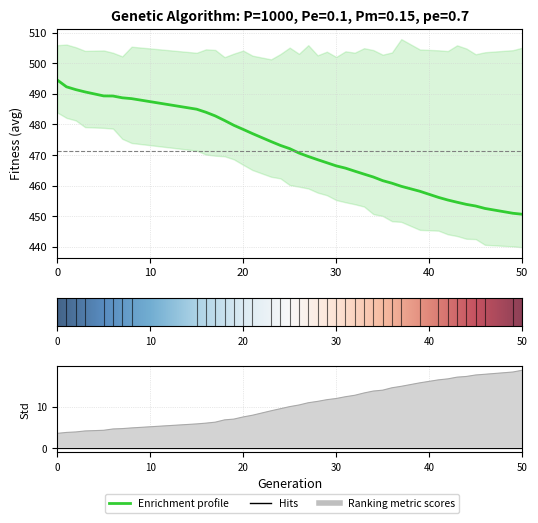

Reading left to right, what are all the values shown in this chart?

gen: 0.0	1.0	2.0	3.0	5.0	6.0	7.0	8.0	15.0	16.0	17.0	18.0	19.0	20.0	21.0	23.0	24.0	25.0	26.0	27.0	28.0	29.0	30.0	31.0	32.0	33.0	34.0	35.0	36.0	37.0	39.0	41.0	42.0	43.0	44.0	45.0	46.0	49.0	50.0
min: 483.9	482.1	481.3	479.1	478.9	478.6	475.3	473.9	471.4	470.2	469.8	469.6	468.6	466.8	465.1	462.9	462.4	460.2	459.6	459.1	457.7	456.9	455.3	454.6	453.9	453.2	450.7	450.1	448.4	448.1	445.5	445.3	444.1	443.5	442.6	442.5	440.7	440.1	439.9
max: 505.9	506.1	505.2	504.0	504.2	503.4	502.2	505.4	503.4	504.5	504.3	502.0	503.1	504.1	502.5	501.2	503.0	505.1	503.1	505.9	502.6	503.8	502.0	503.9	503.4	504.9	504.3	502.8	503.5	507.9	504.5	504.2	504.0	505.8	504.8	502.9	503.6	504.2	505.0
avg: 494.5	492.3	491.4	490.6	489.3	489.3	488.7	488.4	485.0	484.0	482.8	481.3	479.7	478.4	477.0	474.4	473.1	472.1	470.6	469.5	468.5	467.5	466.5	465.7	464.7	463.8	462.8	461.6	460.8	459.8	458.1	456.2	455.3	454.6	453.9	453.3	452.5	451.0	450.6
std: 3.6	3.8	3.9	4.2	4.3	4.6	4.7	4.9	5.8	6.0	6.3	6.8	7.0	7.5	7.9	9.0	9.5	10.0	10.4	10.9	11.2	11.6	11.9	12.4	12.7	13.3	13.7	13.9	14.5	14.8	15.7	16.4	16.6	17.0	17.2	17.6	17.7	18.3	18.7